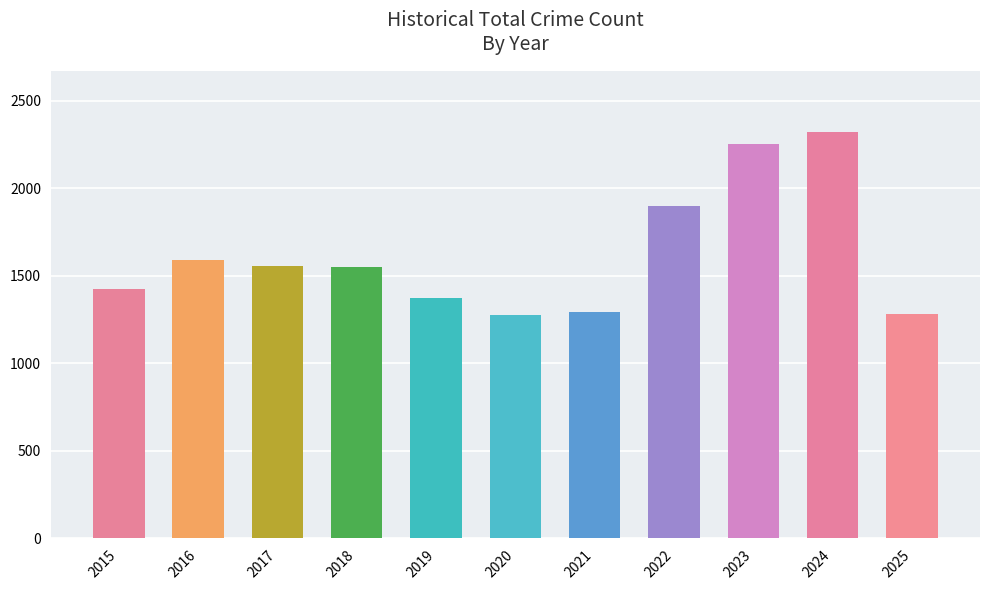

What is the change in value from 2017 to 2021?

-261